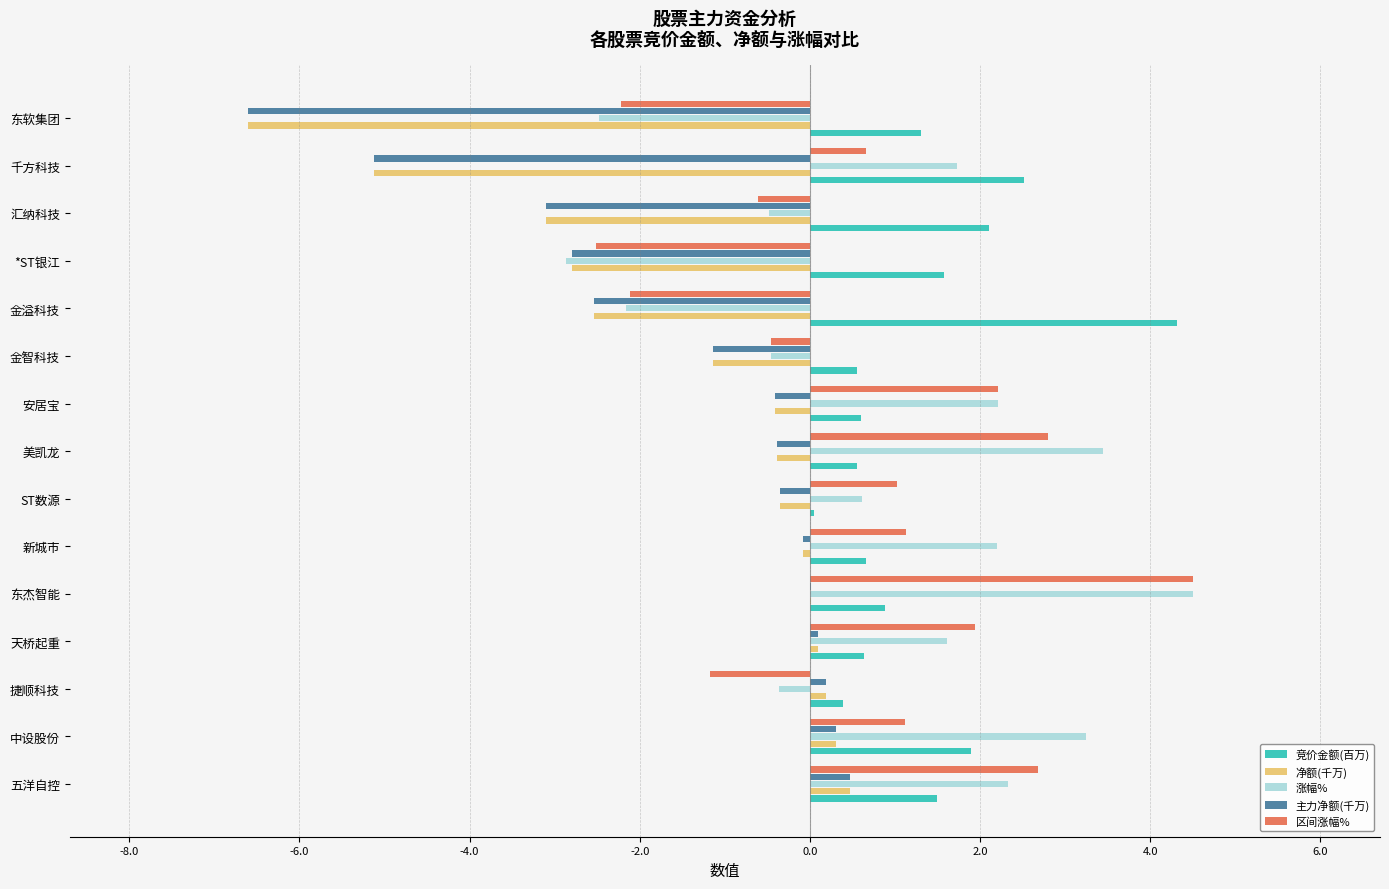

True or false: 涨幅% has a value of 6.1 at 东杰智能.

False